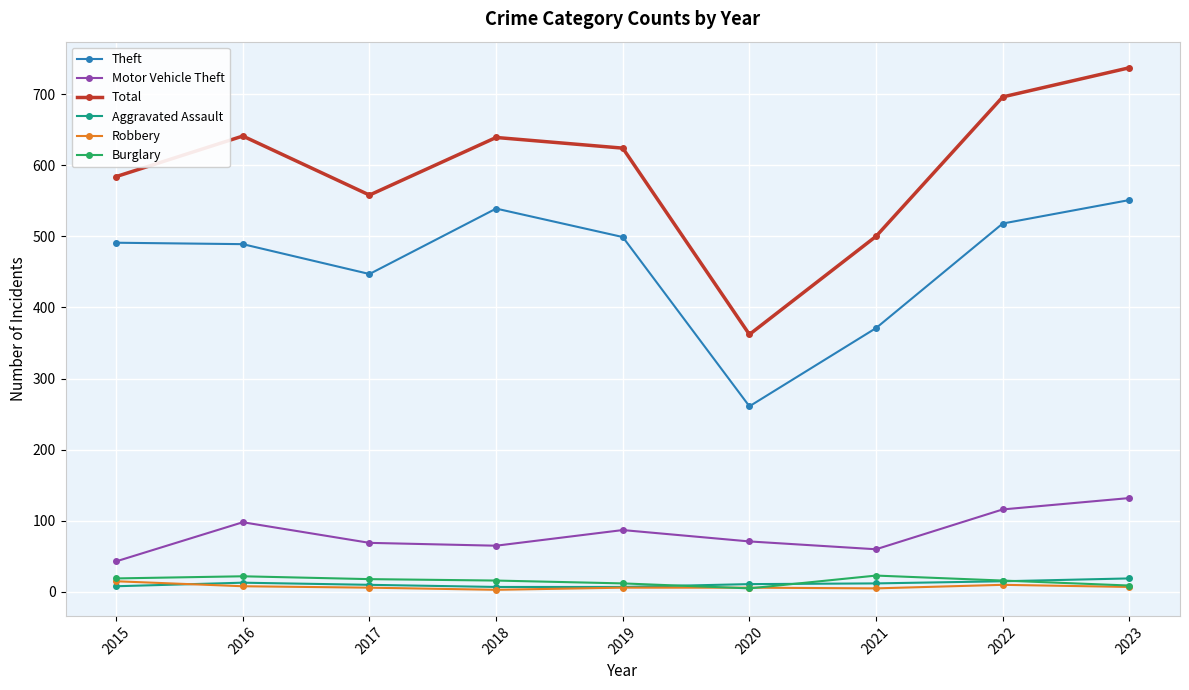

Is the value of Theft at 2017 greater than the value of Motor Vehicle Theft at 2017?

Yes